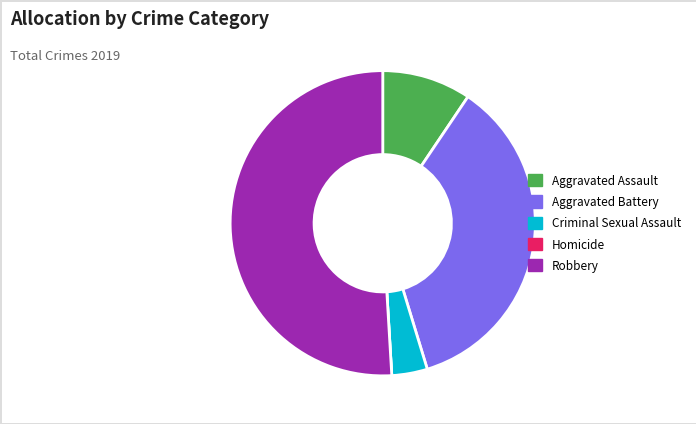

Is it true that Criminal Sexual Assault is 4% of the pie?

True